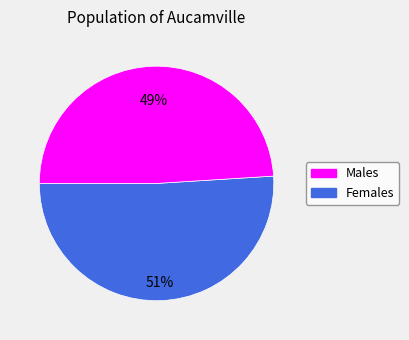

To the nearest percent, what is the average slice percentage?

50%